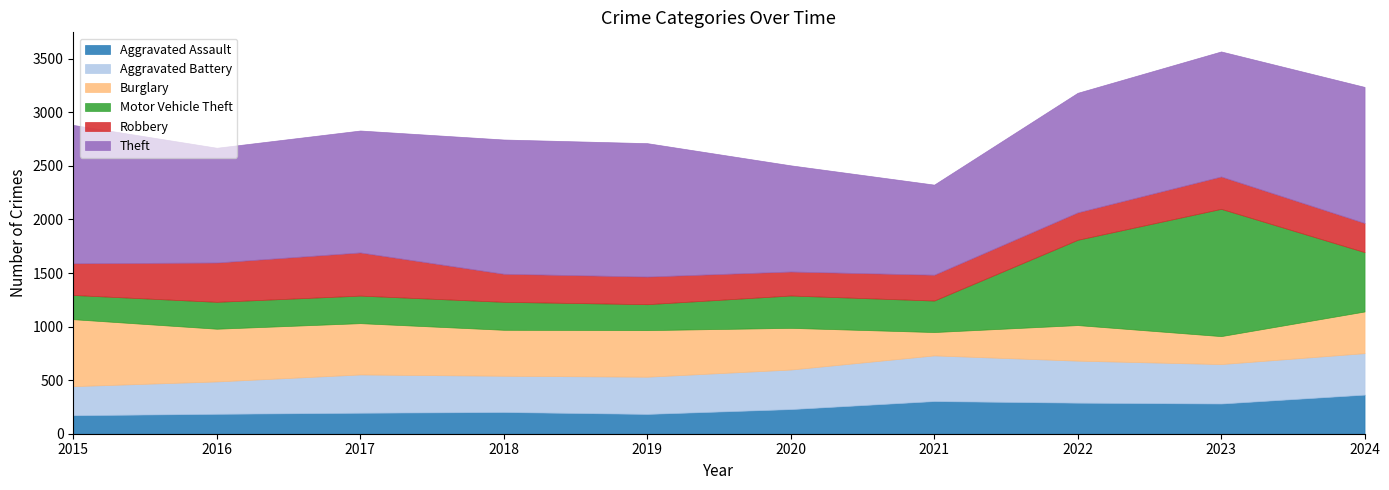

True or false: Aggravated Assault has a value of 196 at 2017.

True